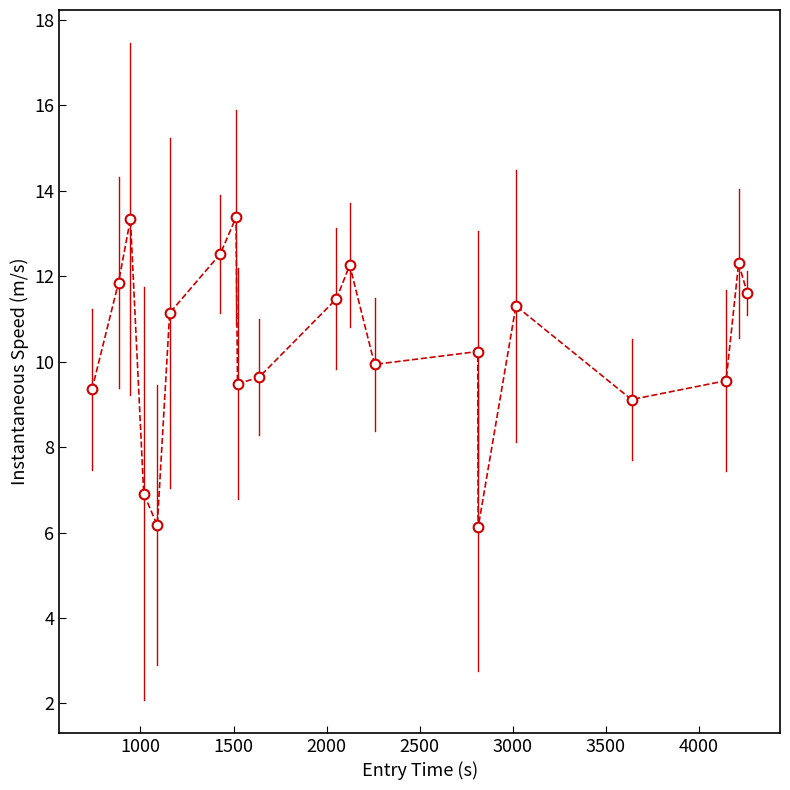

What is the minimum value shown in the chart?

6.1